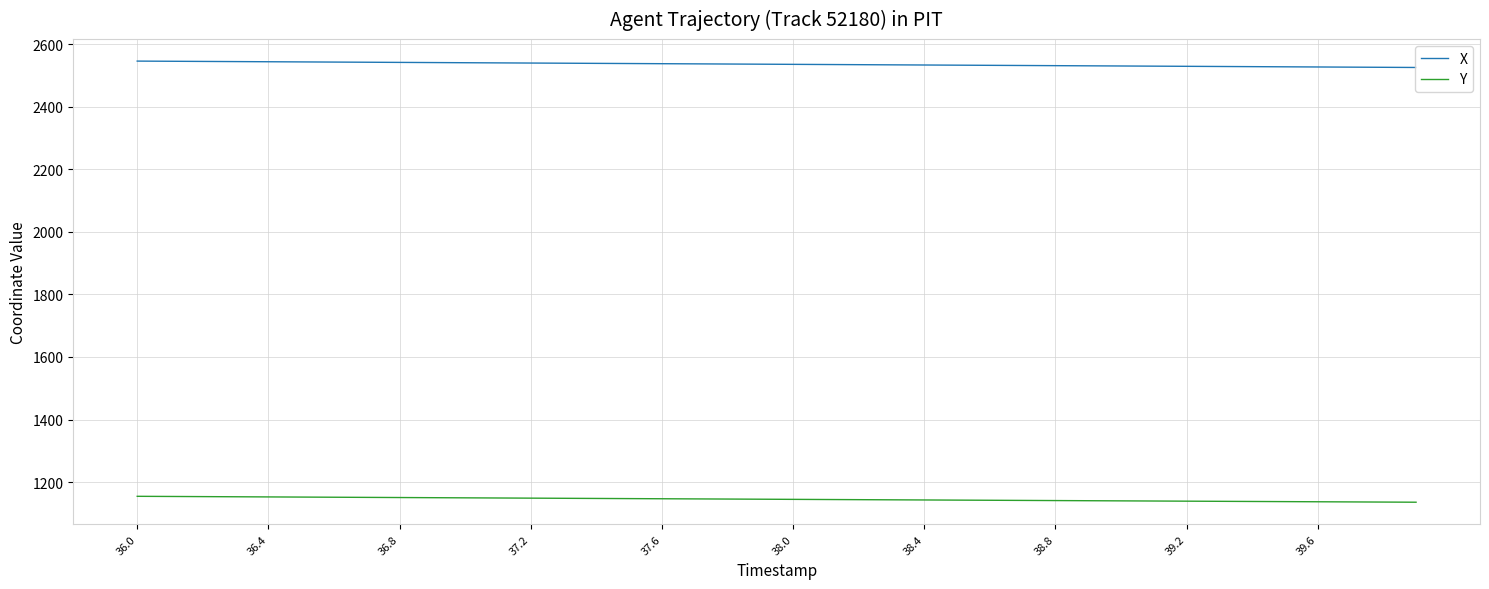

At how many categories does at least one series exceed 2328?

40